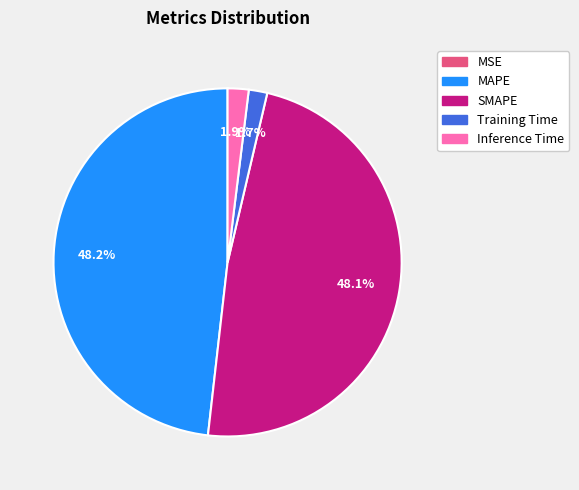

Between SMAPE and Training Time, which is larger?

SMAPE